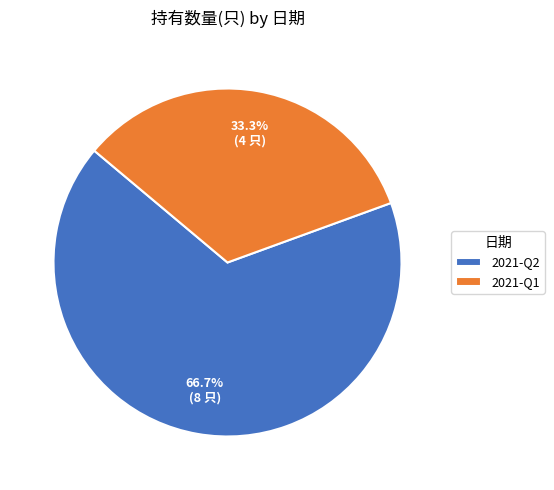

What is the smallest slice in the pie chart?

2021-Q1